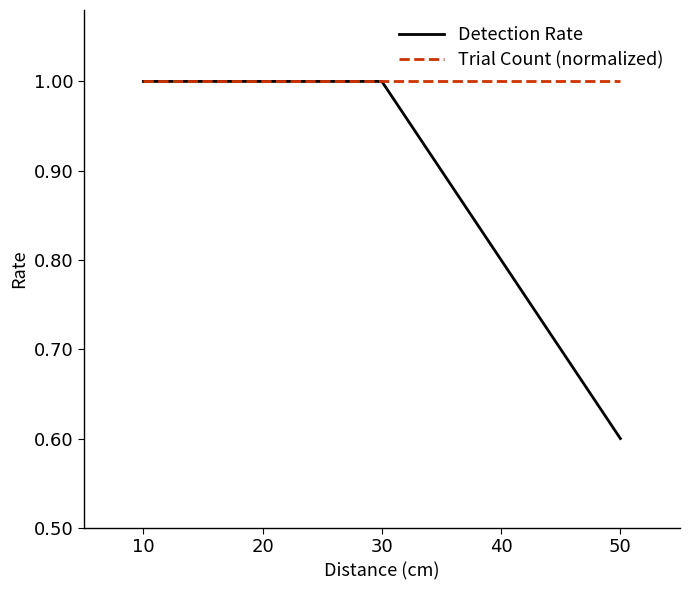

Reading left to right, what are all the values shown in this chart?

Detection Rate: 10=1.0	20=1.0	30=1.0	40=0.8	50=0.6
Trial Count (normalized): 10=1.0	20=1.0	30=1.0	40=1.0	50=1.0